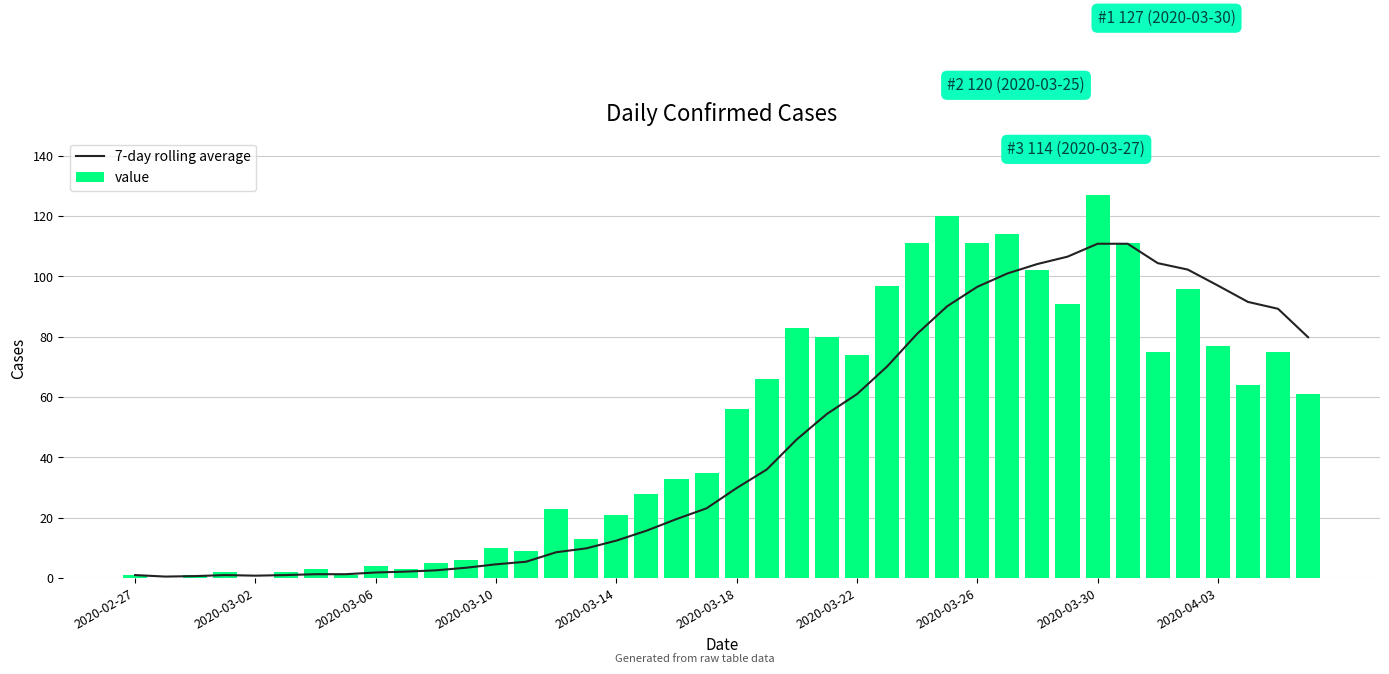

Are the bars horizontal?

No